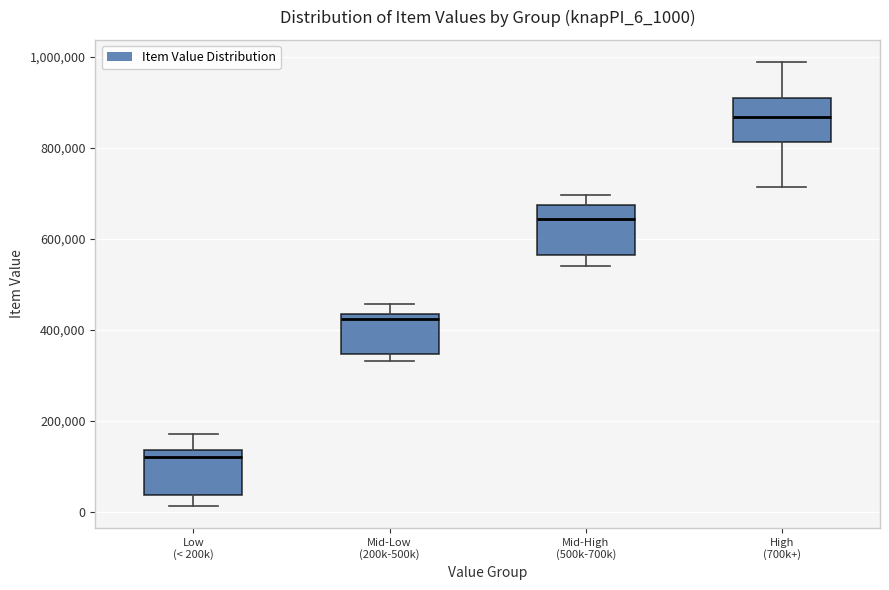

Where does the upper whisker of the box for Mid-High (500k-700k) end on the y-axis? The values are not printed on the chart, so give them approximately, as read against the axis.

700000